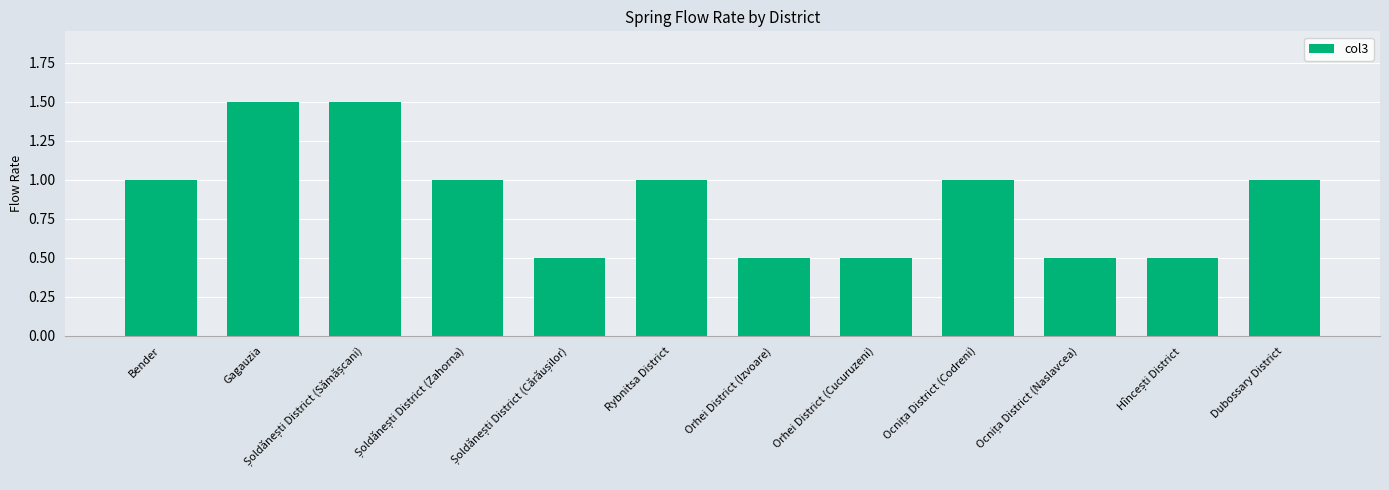

How many distinct data groups are displayed?

1